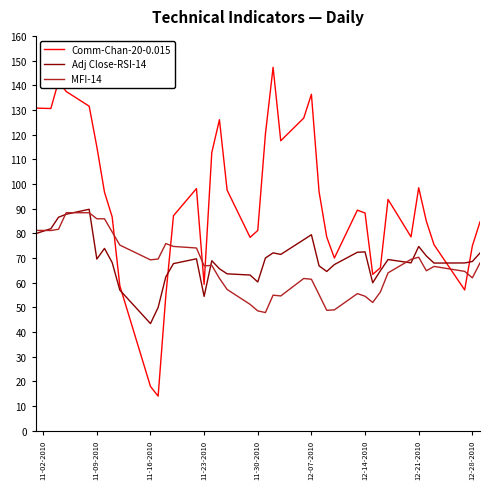

What is the average value of the Comm-Chan-20-0.015 series?

92.6